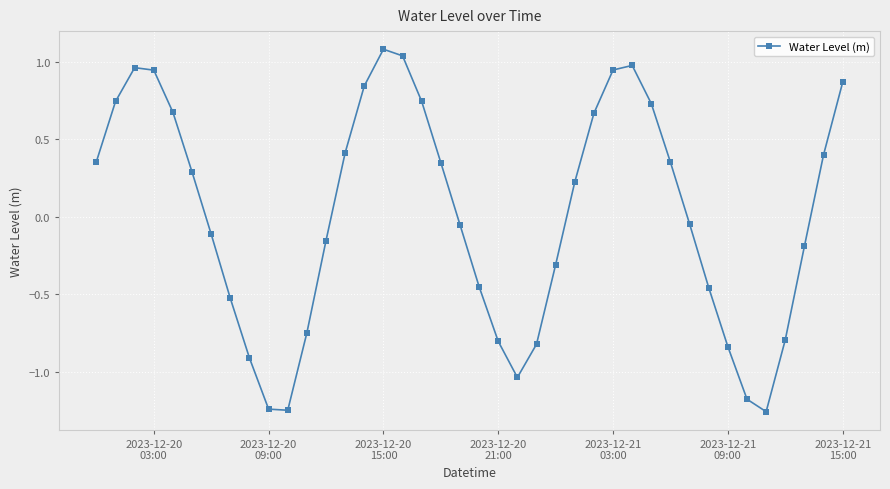

How many interior local valleys (lower than both neighbors) does the data have?

3